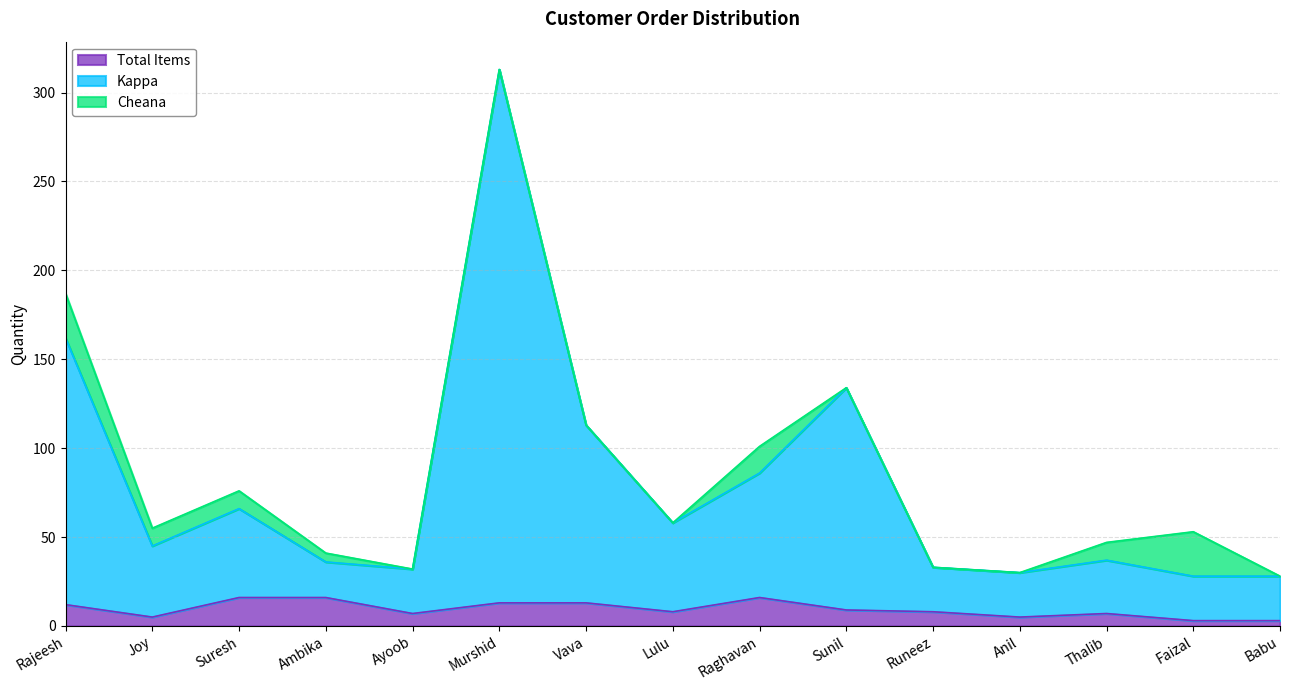

True or false: Total Items and Kappa intersect in this chart.

False